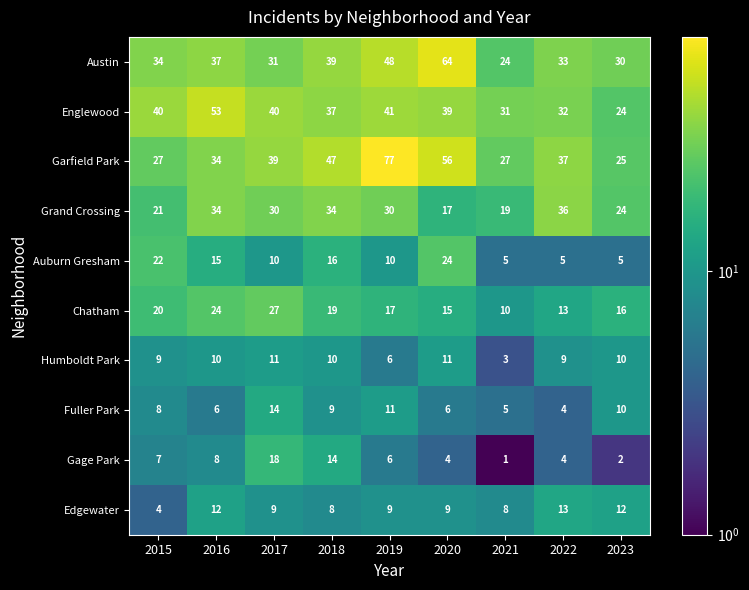

Which series has the largest range (max minus min)?

Garfield Park